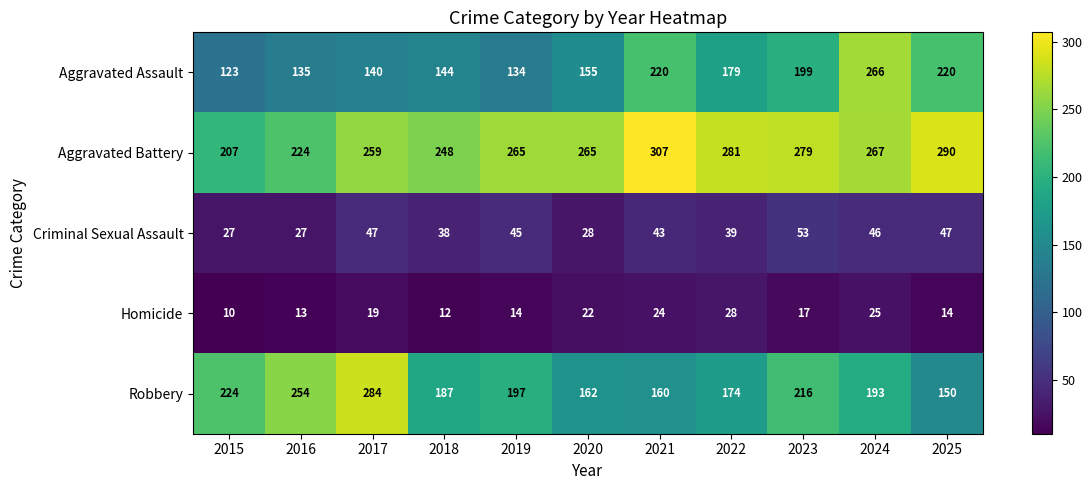

Rank the series by their maximum value, from lowest to highest.

Homicide, Criminal Sexual Assault, Aggravated Assault, Robbery, Aggravated Battery